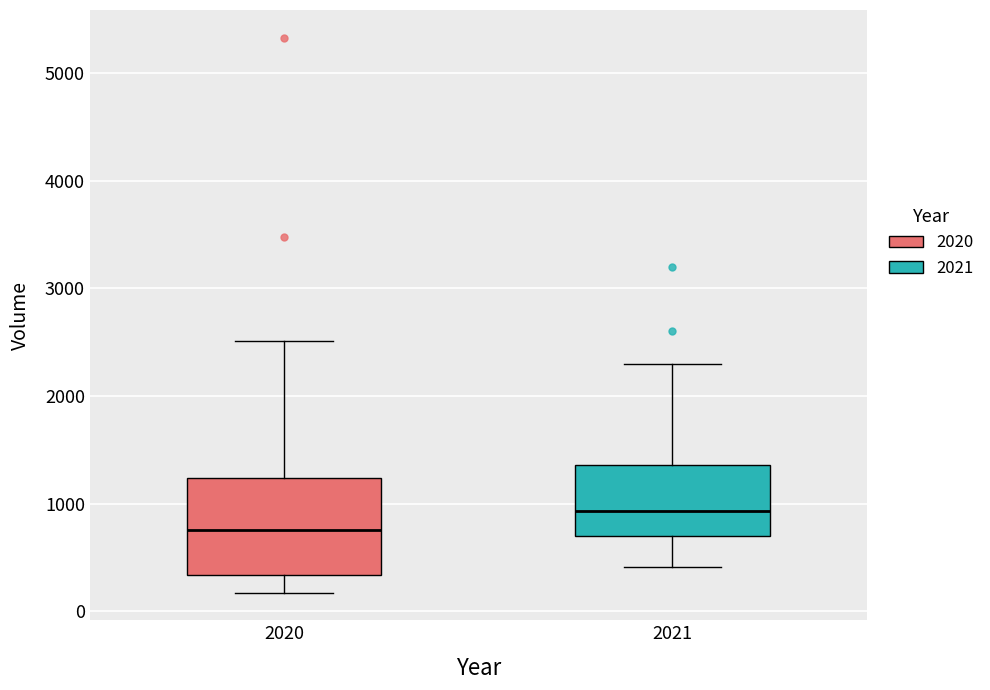

Which box's median line is the lowest?

2020